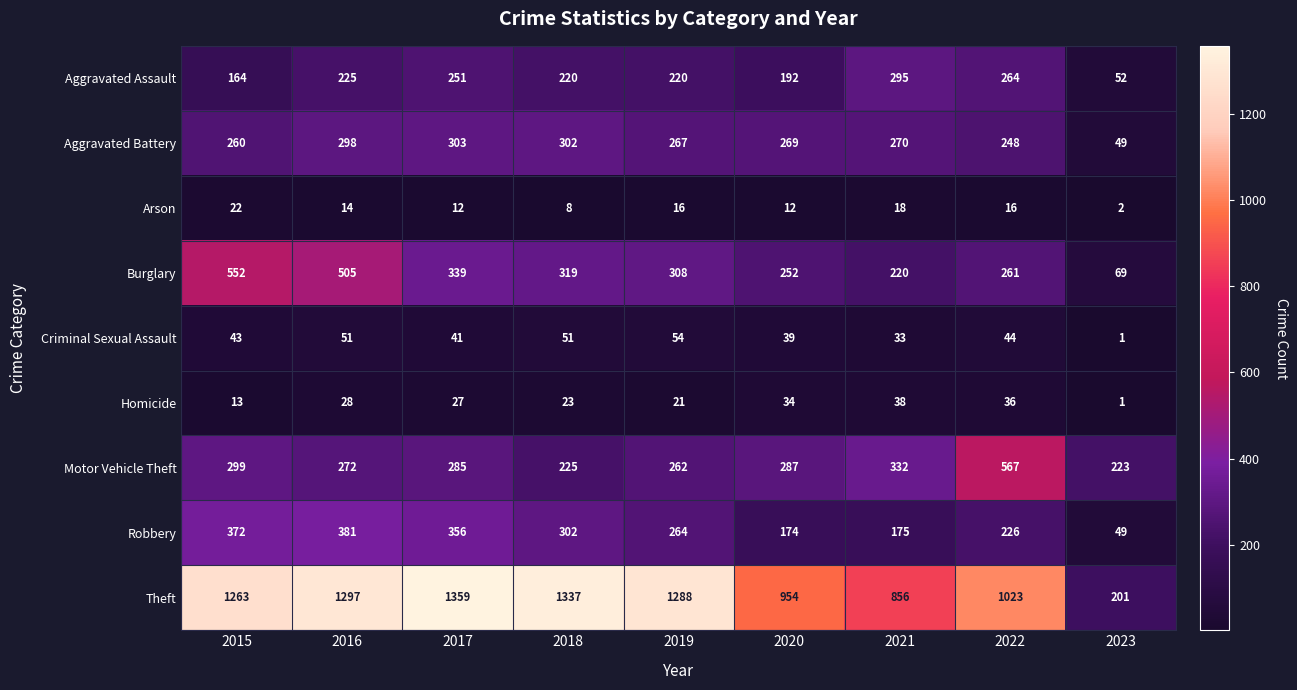

The Criminal Sexual Assault series shows 50 at 2021. True or false?

False